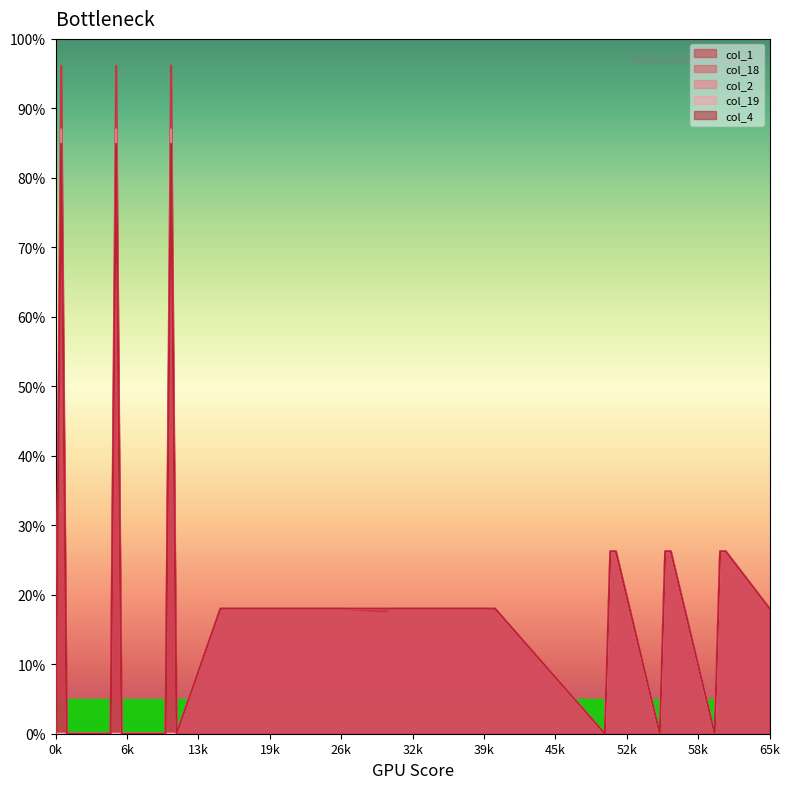

What are all the series names shown in the legend?

col_1, col_18, col_2, col_19, col_4